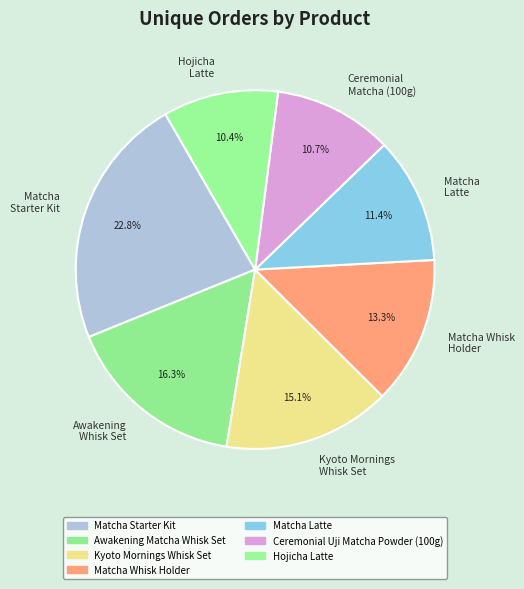

To the nearest percent, what percentage of the pie is Matcha Whisk Holder?

13%